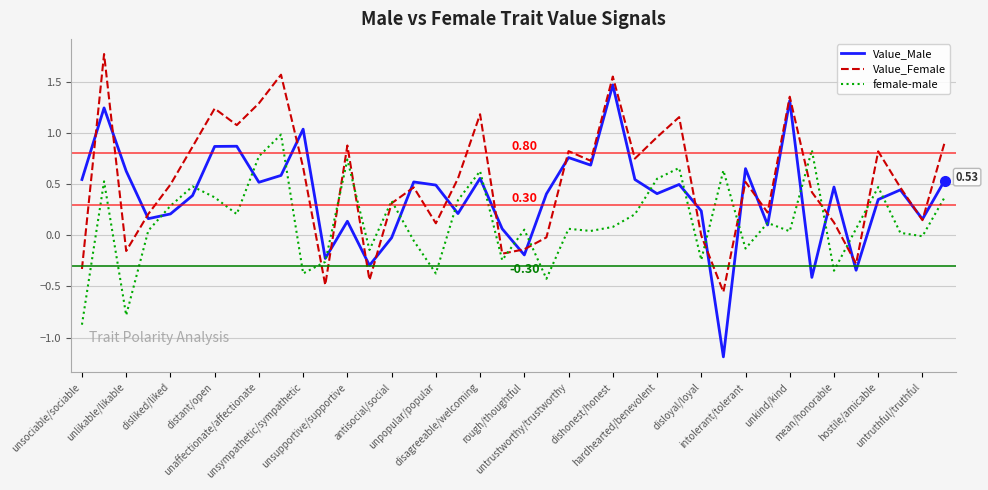

Which series has the largest total across all categories?

Value_Female